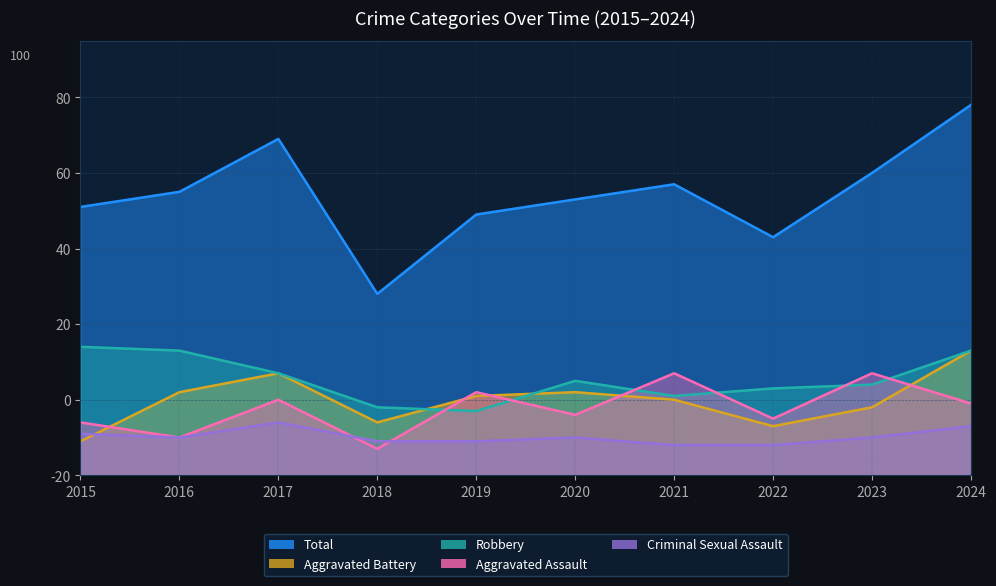

Which category has the lowest value in the Total series?

2018